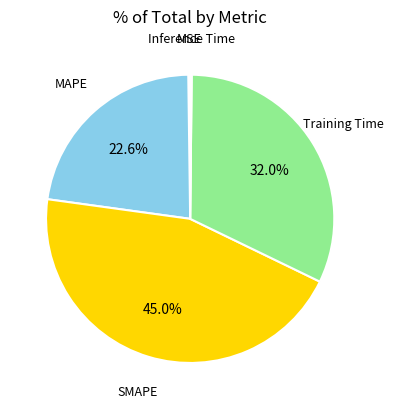

To the nearest percent, what is the difference between the largest and smallest slice percentages?

45%